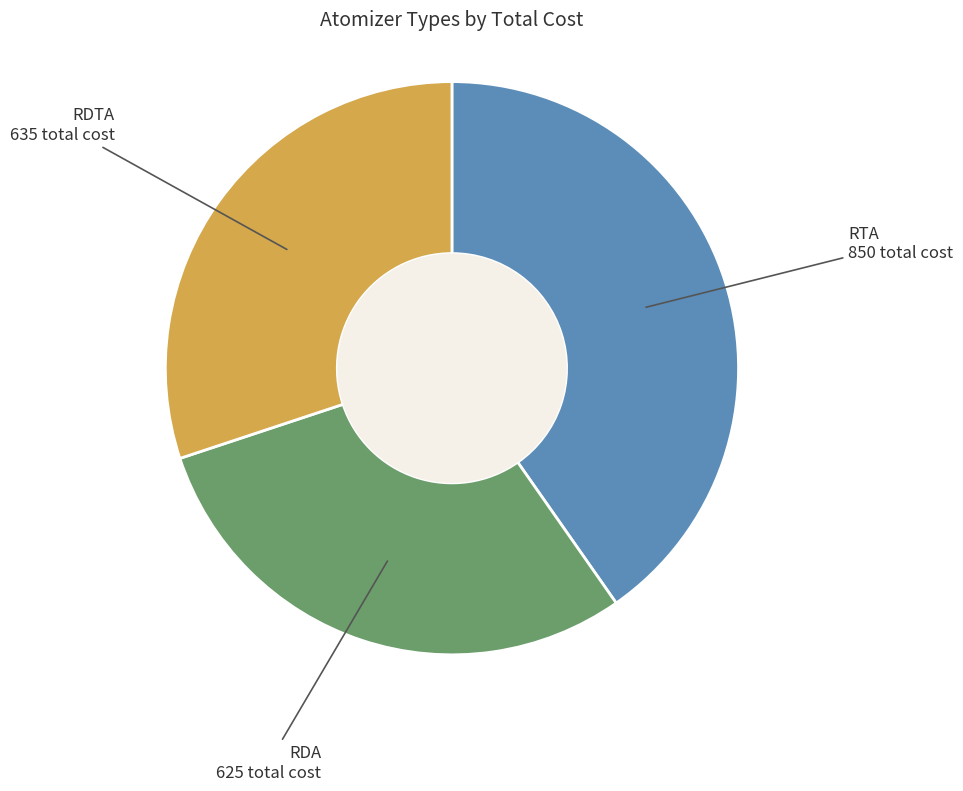

Approximately how many times larger is the value at RTA compared to RDTA?

1.3